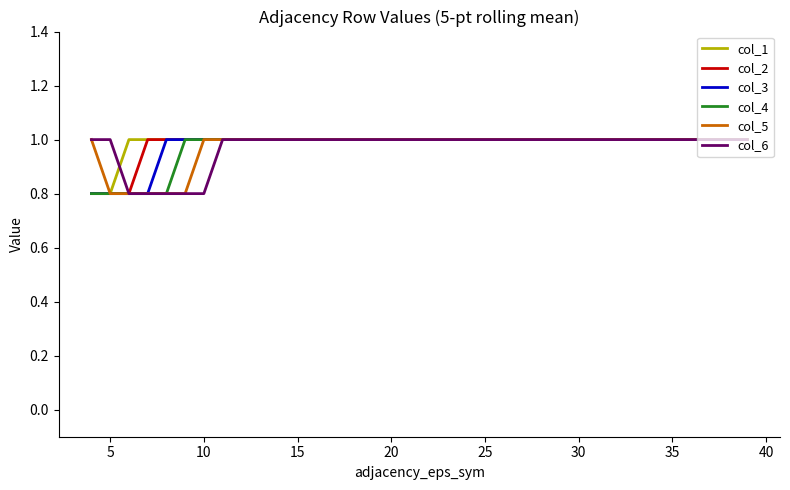

Reading right to left, what are all the values shown in this chart?

col_1: 1.0	1.0	1.0	1.0	1.0	1.0	1.0	1.0	1.0	1.0	1.0	1.0	1.0	1.0	1.0	1.0	1.0	1.0	1.0	1.0	1.0	1.0	1.0	1.0	1.0	1.0	1.0	1.0	1.0	1.0	1.0	1.0	1.0	1.0	0.8	0.8
col_2: 1.0	1.0	1.0	1.0	1.0	1.0	1.0	1.0	1.0	1.0	1.0	1.0	1.0	1.0	1.0	1.0	1.0	1.0	1.0	1.0	1.0	1.0	1.0	1.0	1.0	1.0	1.0	1.0	1.0	1.0	1.0	1.0	1.0	0.8	0.8	0.8
col_3: 1.0	1.0	1.0	1.0	1.0	1.0	1.0	1.0	1.0	1.0	1.0	1.0	1.0	1.0	1.0	1.0	1.0	1.0	1.0	1.0	1.0	1.0	1.0	1.0	1.0	1.0	1.0	1.0	1.0	1.0	1.0	1.0	0.8	0.8	0.8	0.8
col_4: 1.0	1.0	1.0	1.0	1.0	1.0	1.0	1.0	1.0	1.0	1.0	1.0	1.0	1.0	1.0	1.0	1.0	1.0	1.0	1.0	1.0	1.0	1.0	1.0	1.0	1.0	1.0	1.0	1.0	1.0	1.0	0.8	0.8	0.8	0.8	0.8
col_5: 1.0	1.0	1.0	1.0	1.0	1.0	1.0	1.0	1.0	1.0	1.0	1.0	1.0	1.0	1.0	1.0	1.0	1.0	1.0	1.0	1.0	1.0	1.0	1.0	1.0	1.0	1.0	1.0	1.0	1.0	0.8	0.8	0.8	0.8	0.8	1.0
col_6: 1.0	1.0	1.0	1.0	1.0	1.0	1.0	1.0	1.0	1.0	1.0	1.0	1.0	1.0	1.0	1.0	1.0	1.0	1.0	1.0	1.0	1.0	1.0	1.0	1.0	1.0	1.0	1.0	1.0	0.8	0.8	0.8	0.8	0.8	1.0	1.0